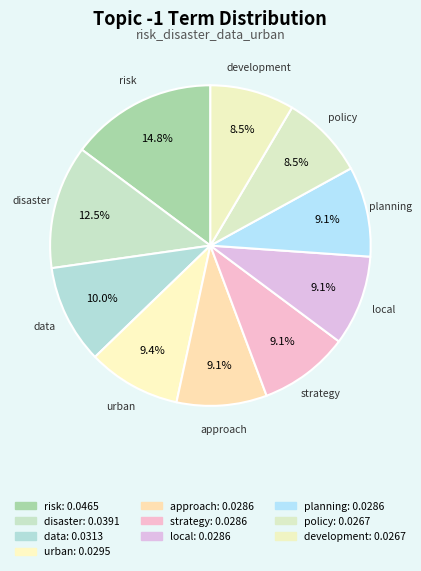

Which has a higher value, strategy or data?

data